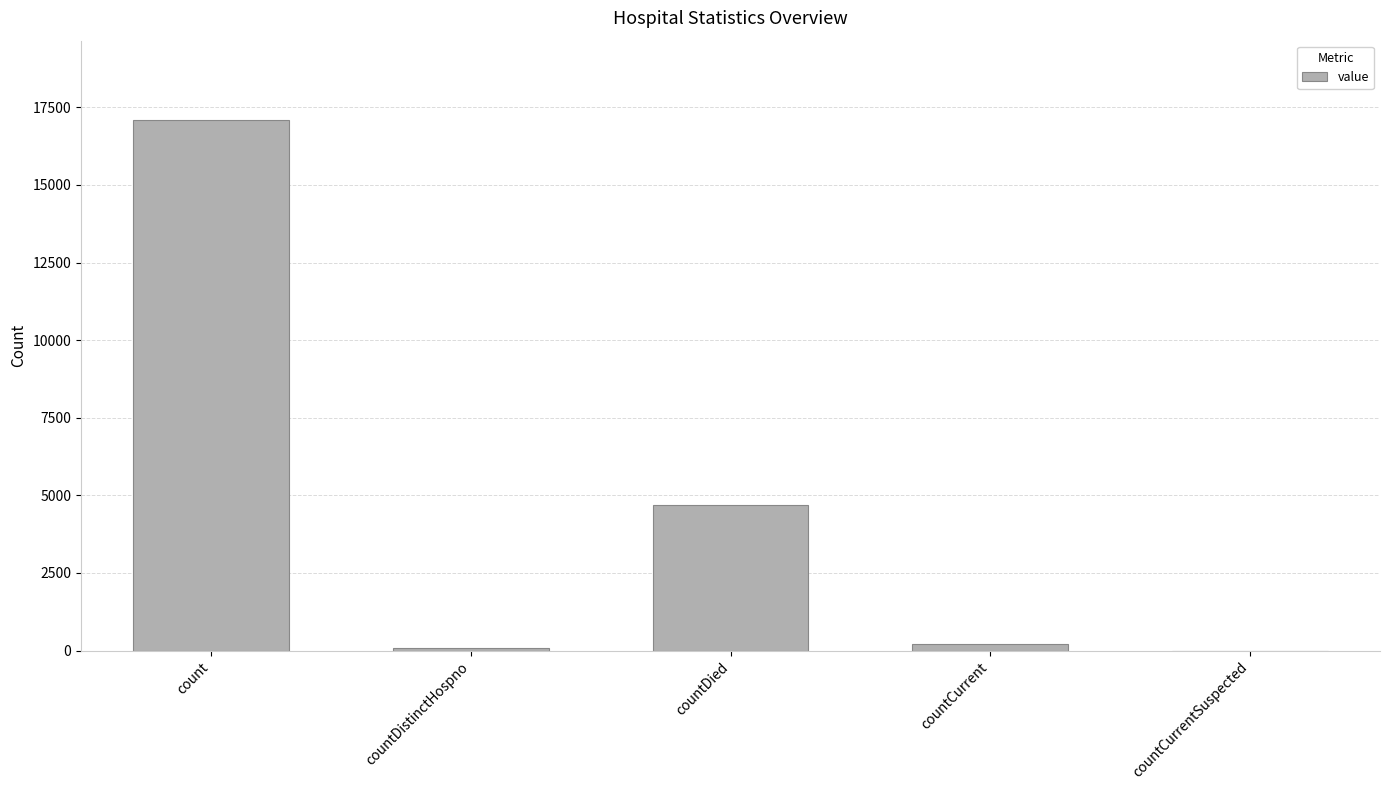

What is the change in value from countDistinctHospno to countCurrent?

+148